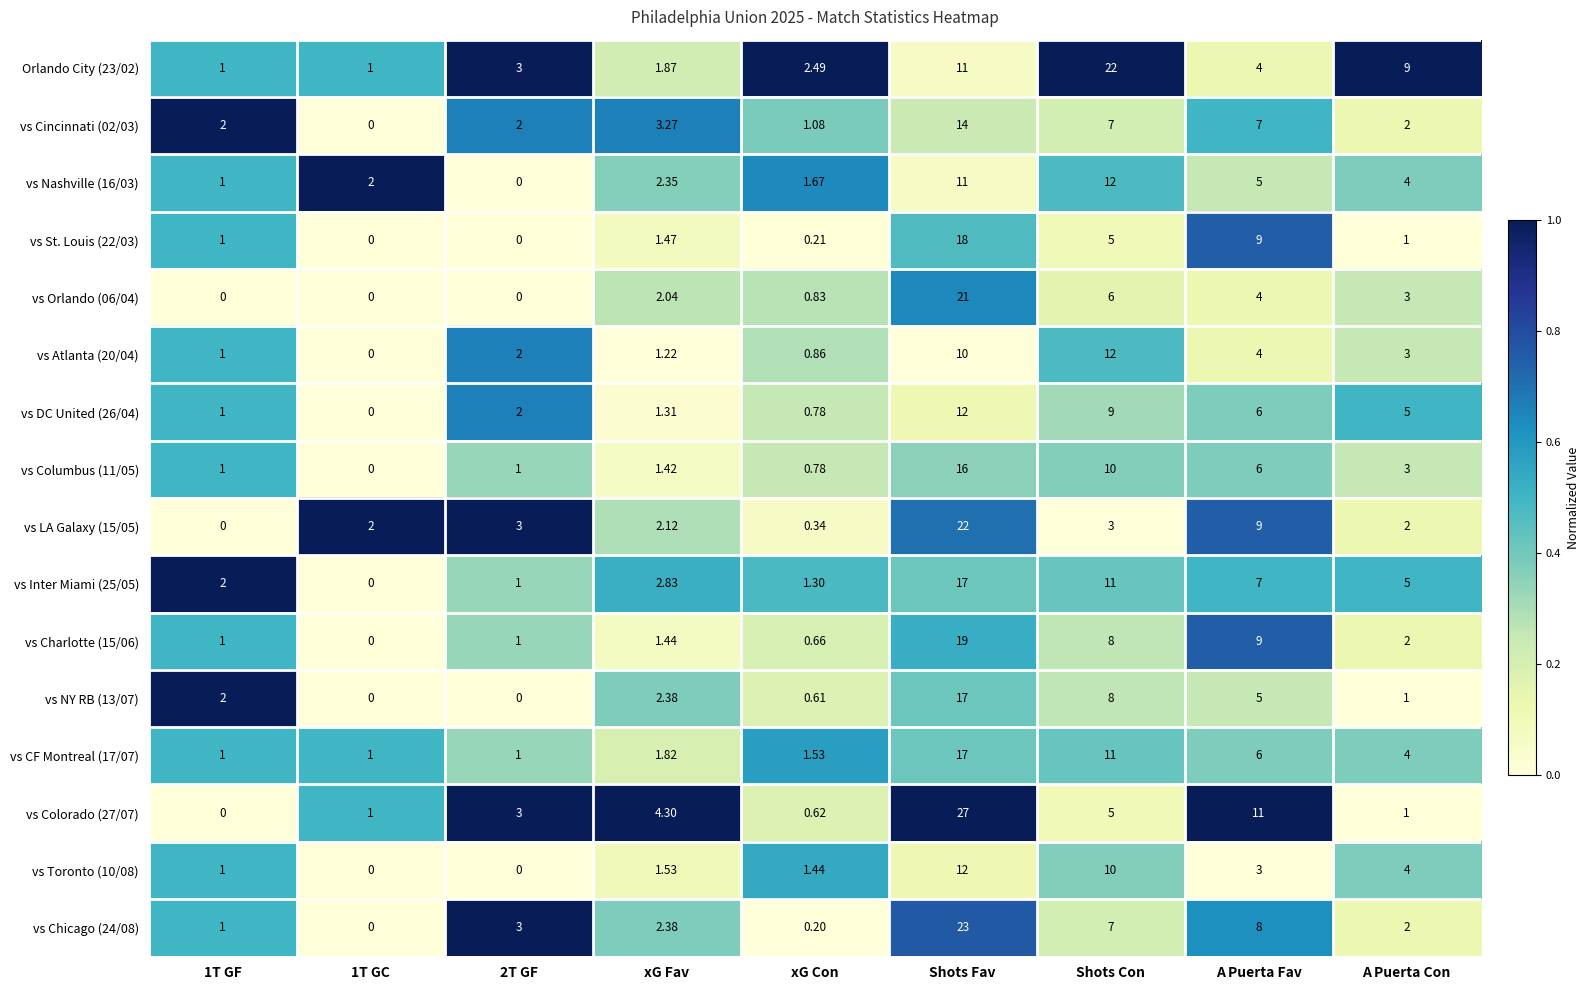

Which category has the highest value across all series?

Shots Fav